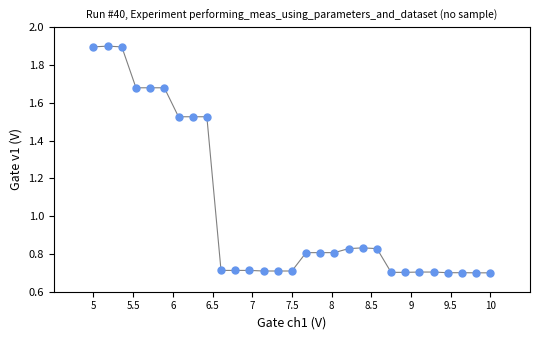

What is the range of X values (max minus min)?

5.0